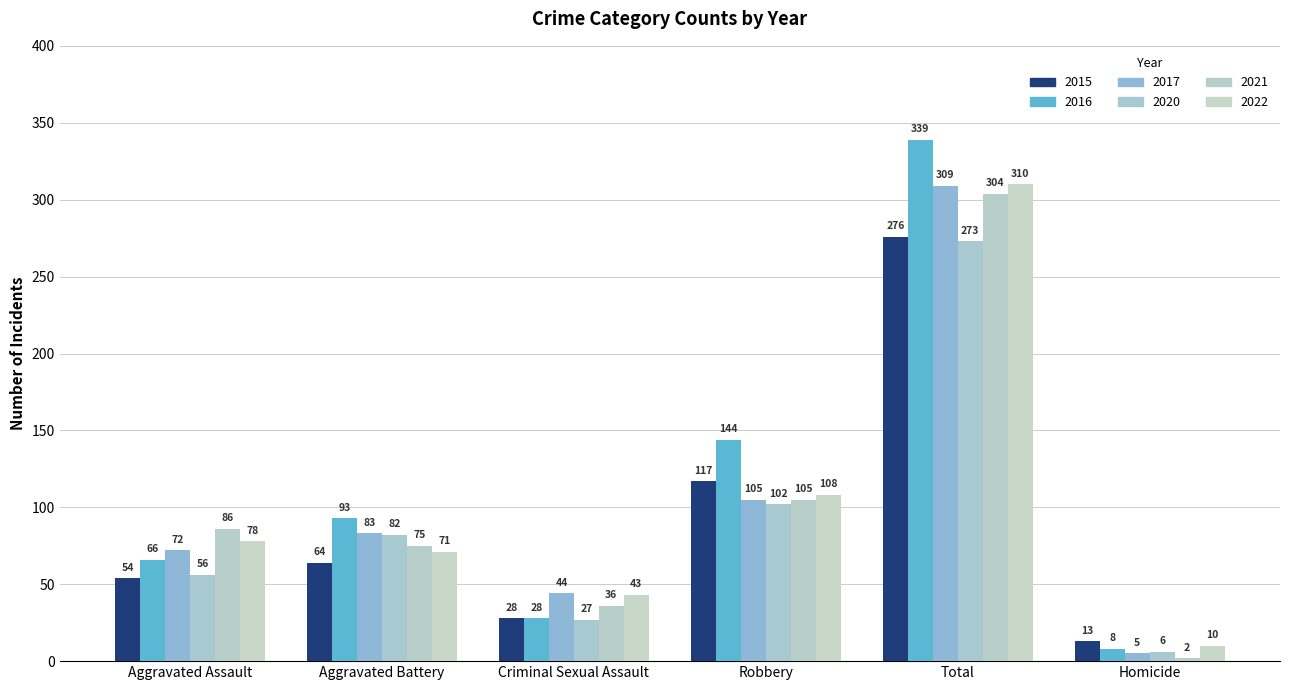

Which category has the lowest value across all series?

Homicide